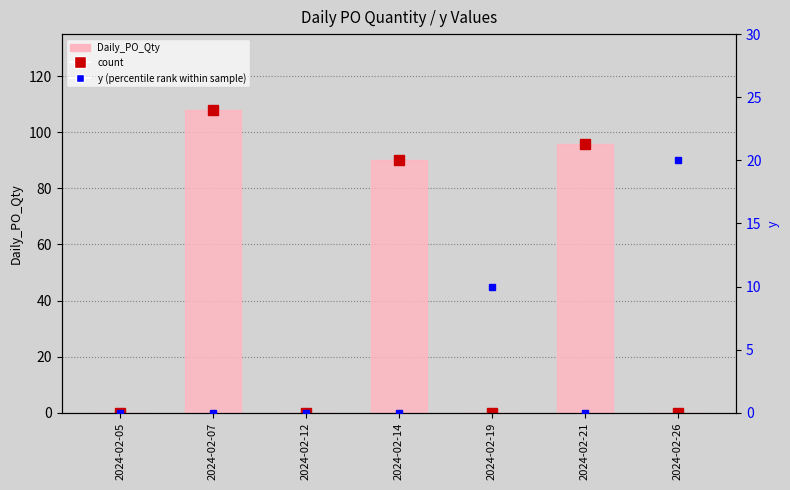

Which series has the largest total across all categories?

count